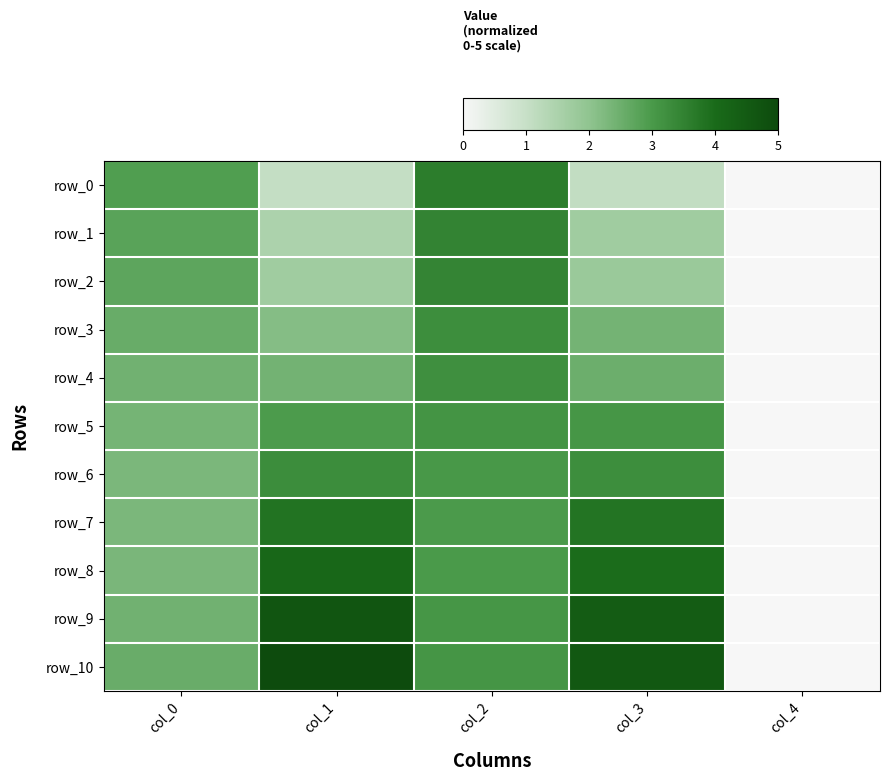

List the labels in order of row_10 value, largest first.

col_1, col_3, col_2, col_0, col_4